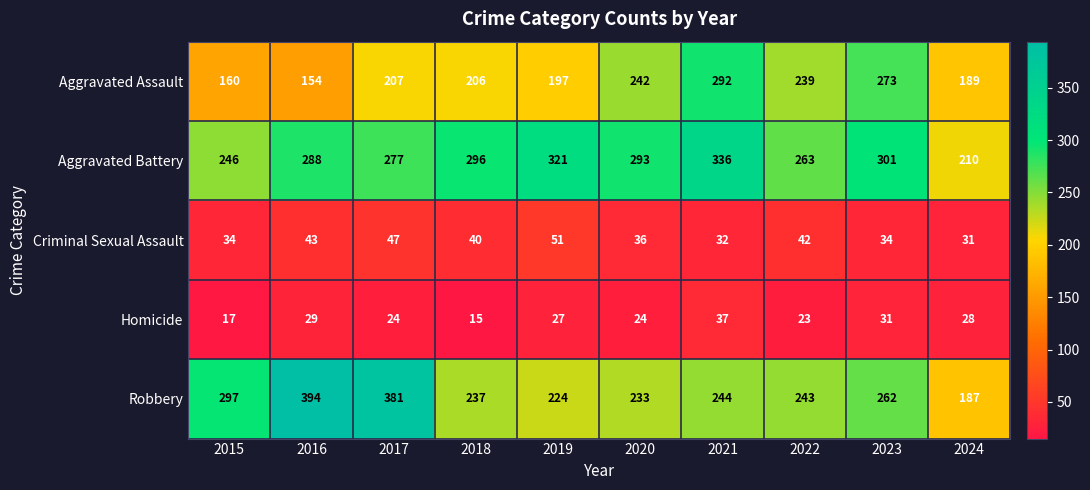

Which series has the widest spread of values?

Robbery